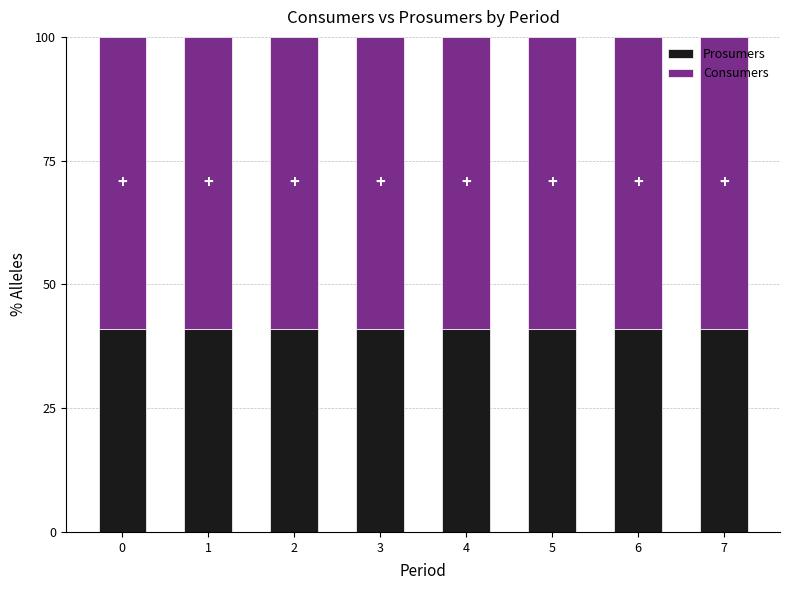

How many bars are there in total?

8